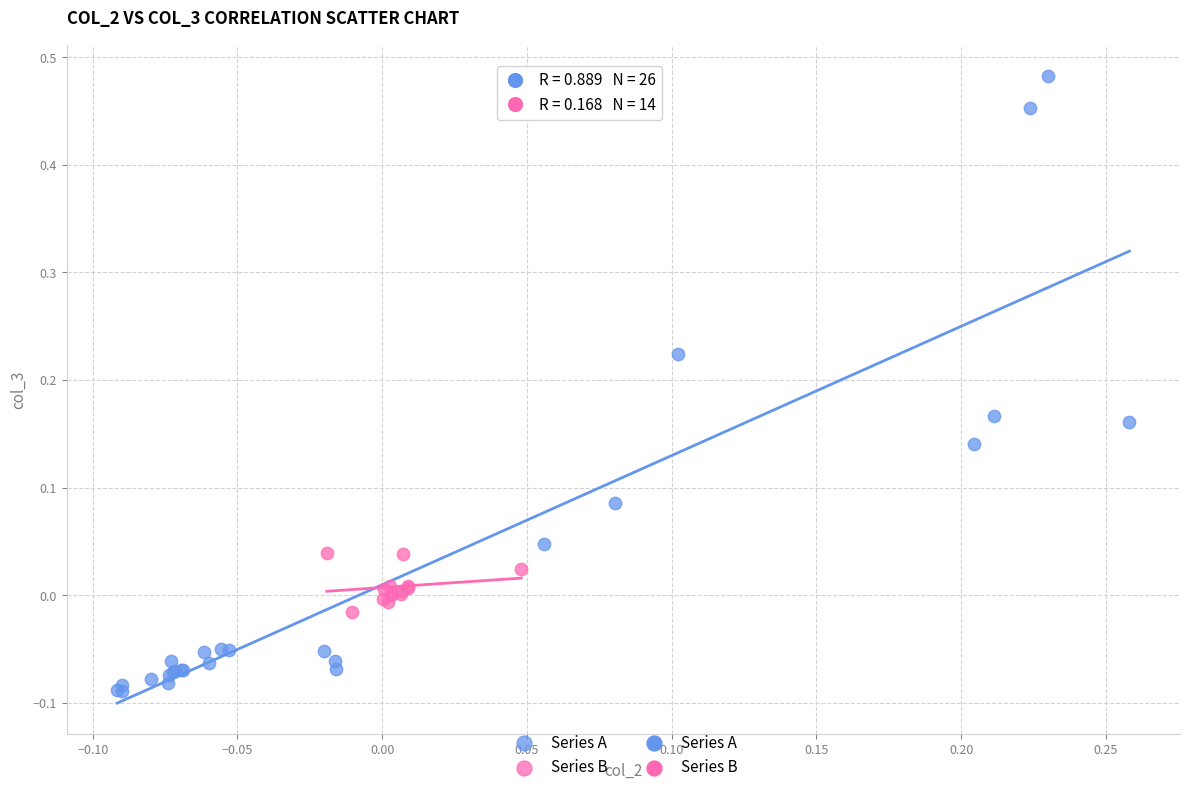

Which series contains the lowest Y value?

Series A